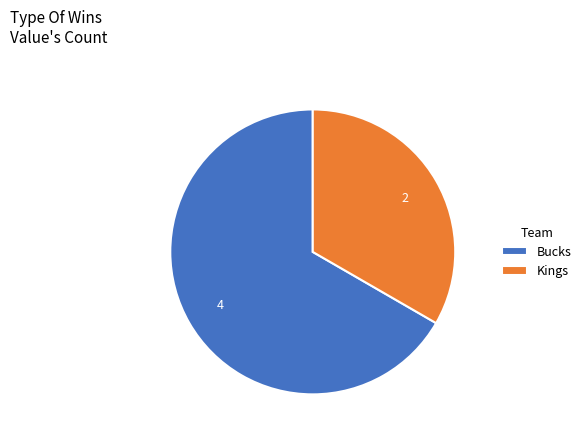

Rank the categories by value from lowest to highest.

Kings, Bucks